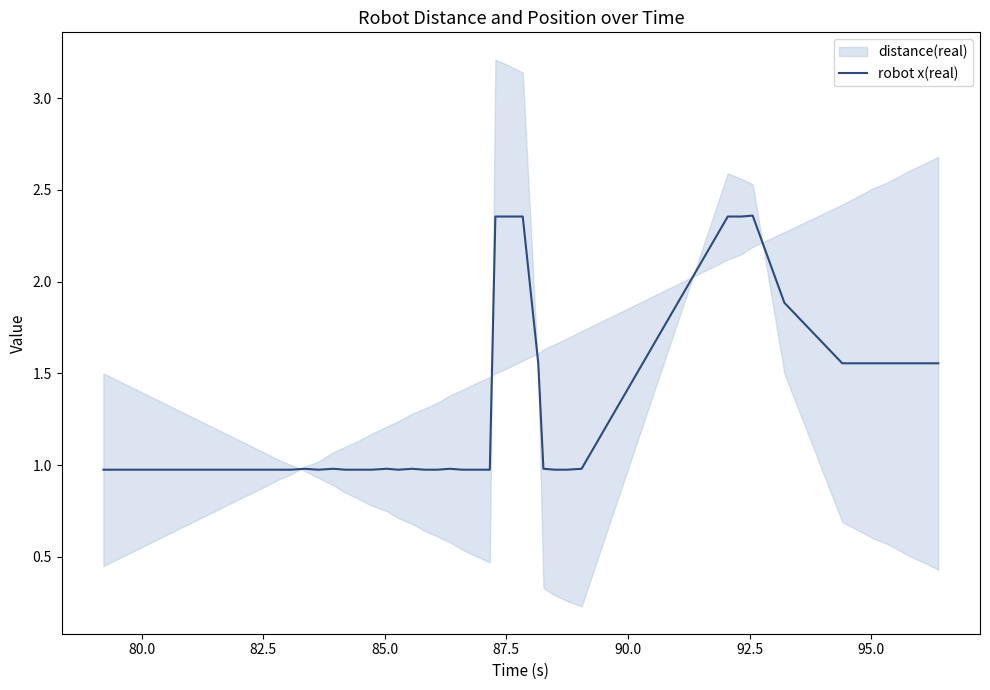

What is the lowest value of the robot x(real) series?

1.0